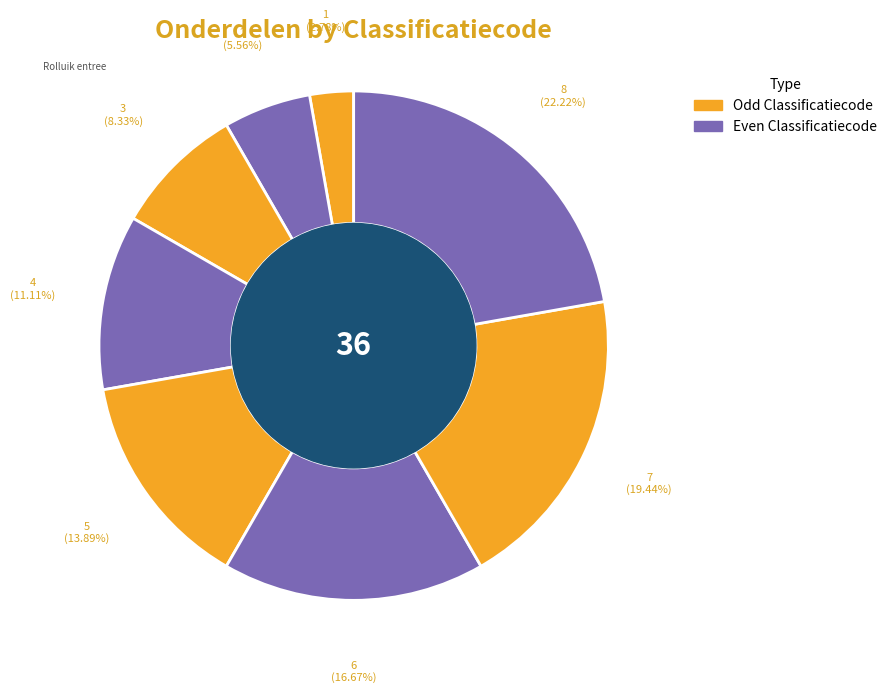

How many segments does this pie chart have?

8